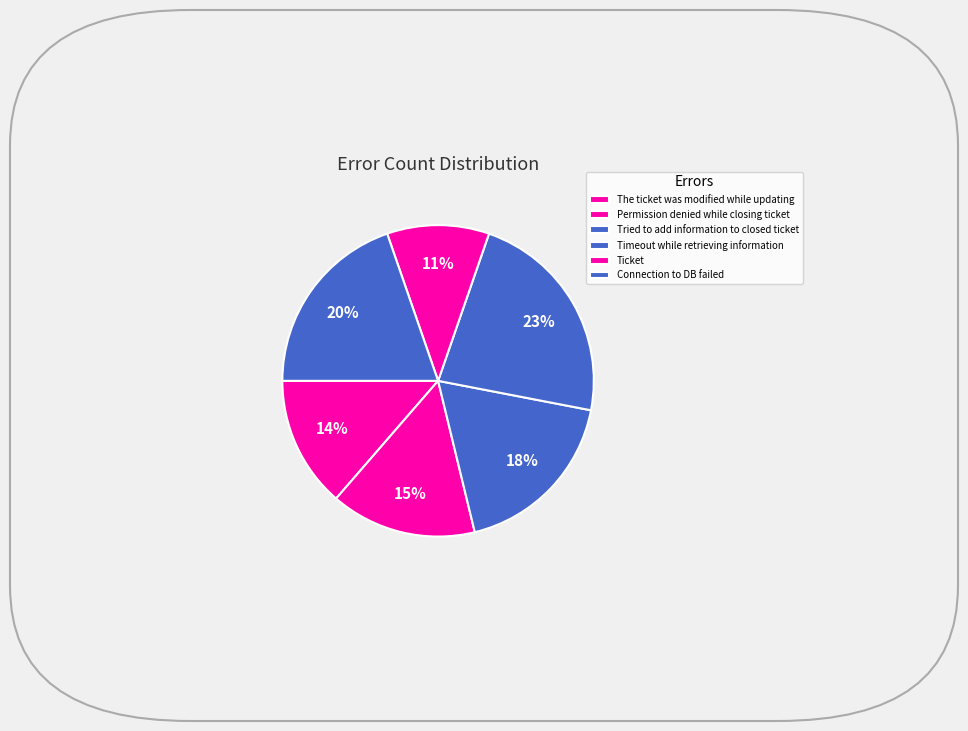

Which category has the smallest portion of the pie?

Ticket